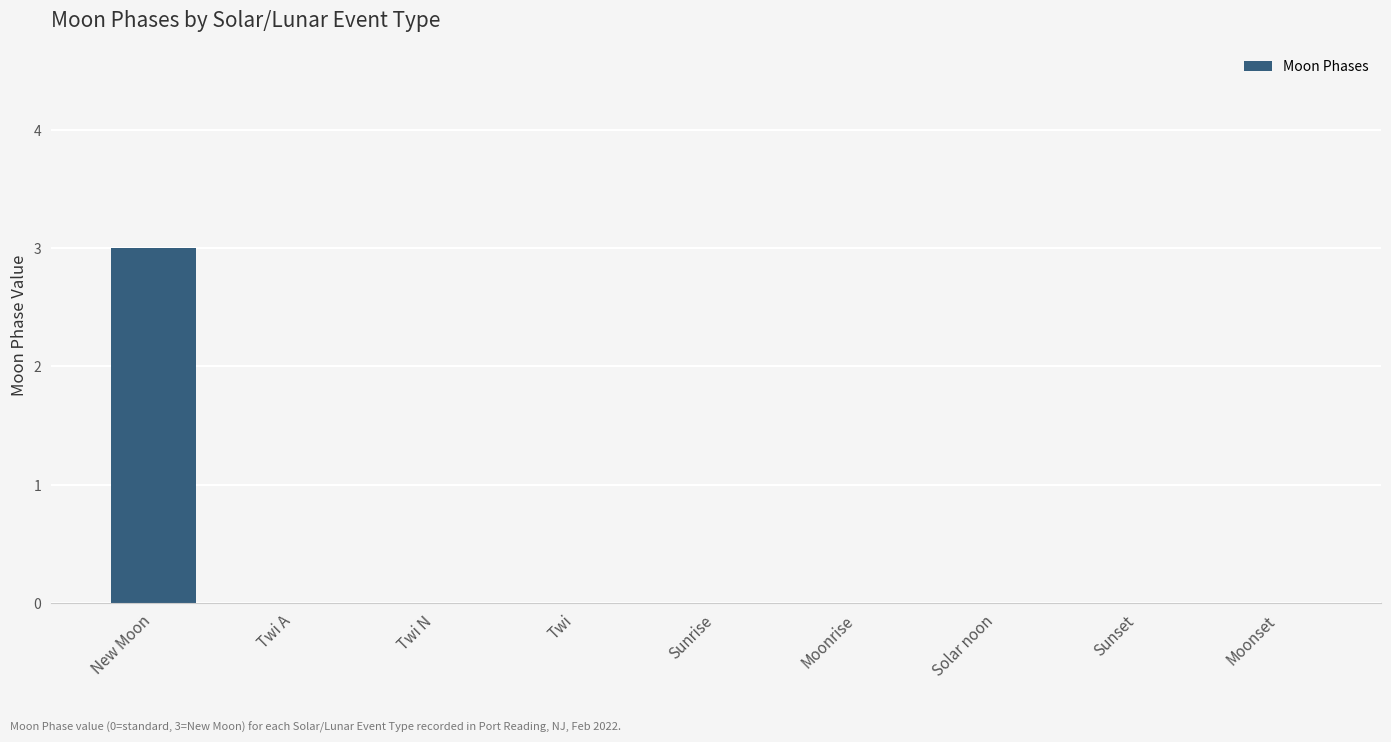

What is the change in value from New Moon to Sunrise?

-3